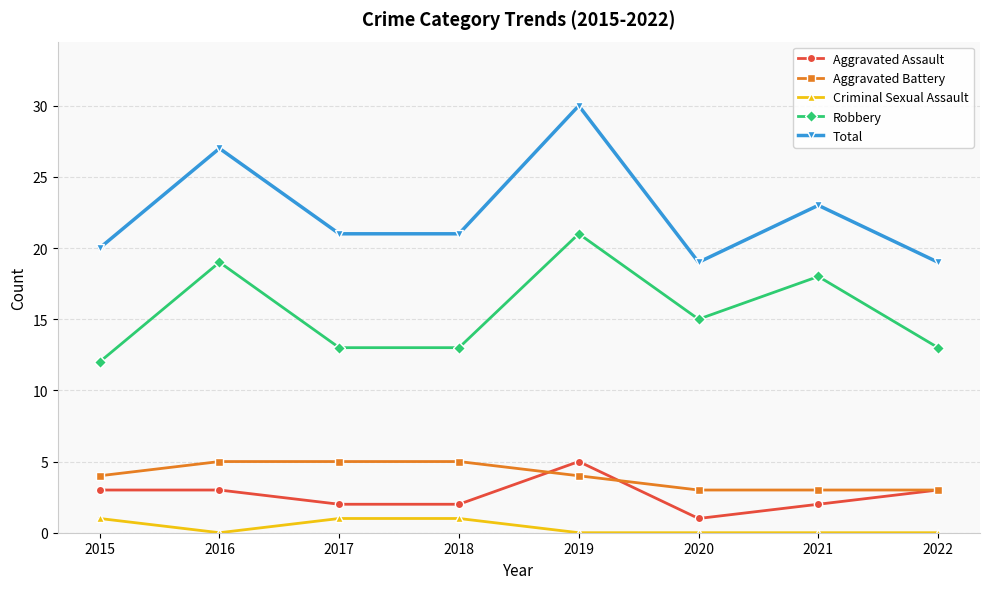

At which category is the sum across all series the highest?

2019